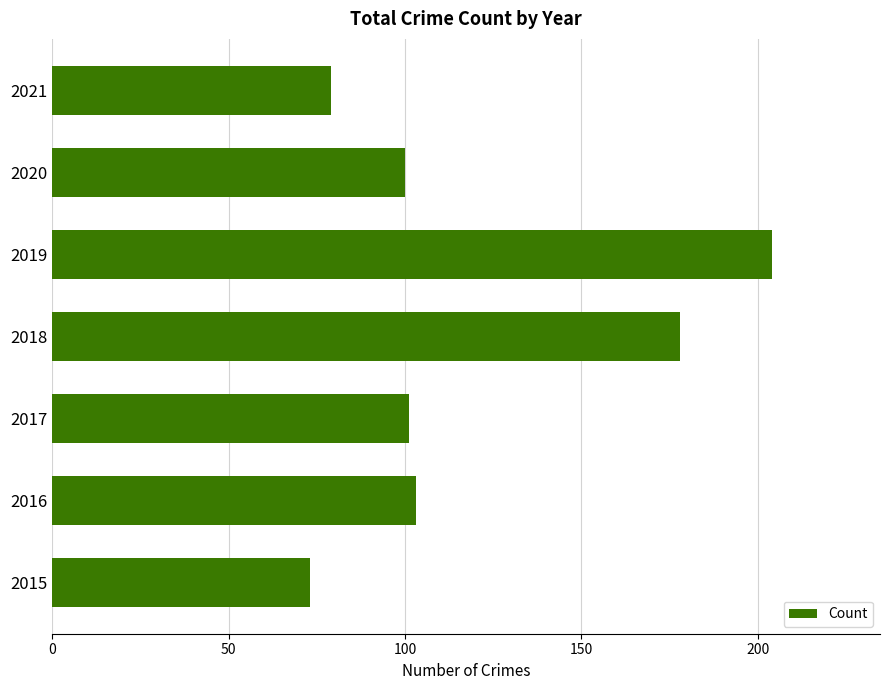

Which label corresponds to the largest value in the chart?

2019